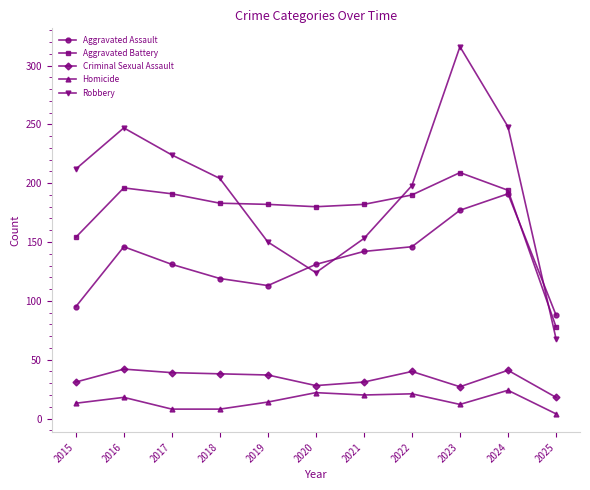

How many series are shown in this chart?

5